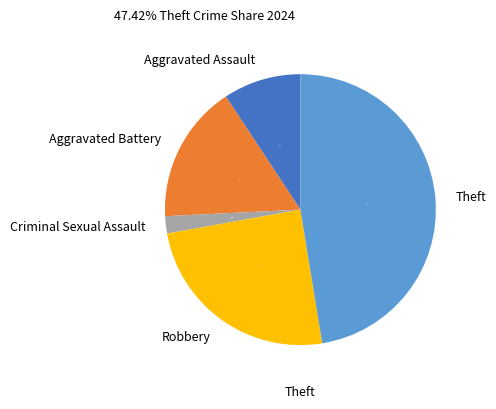

To the nearest percent, what is the difference between the largest and smallest slice percentages?

45%